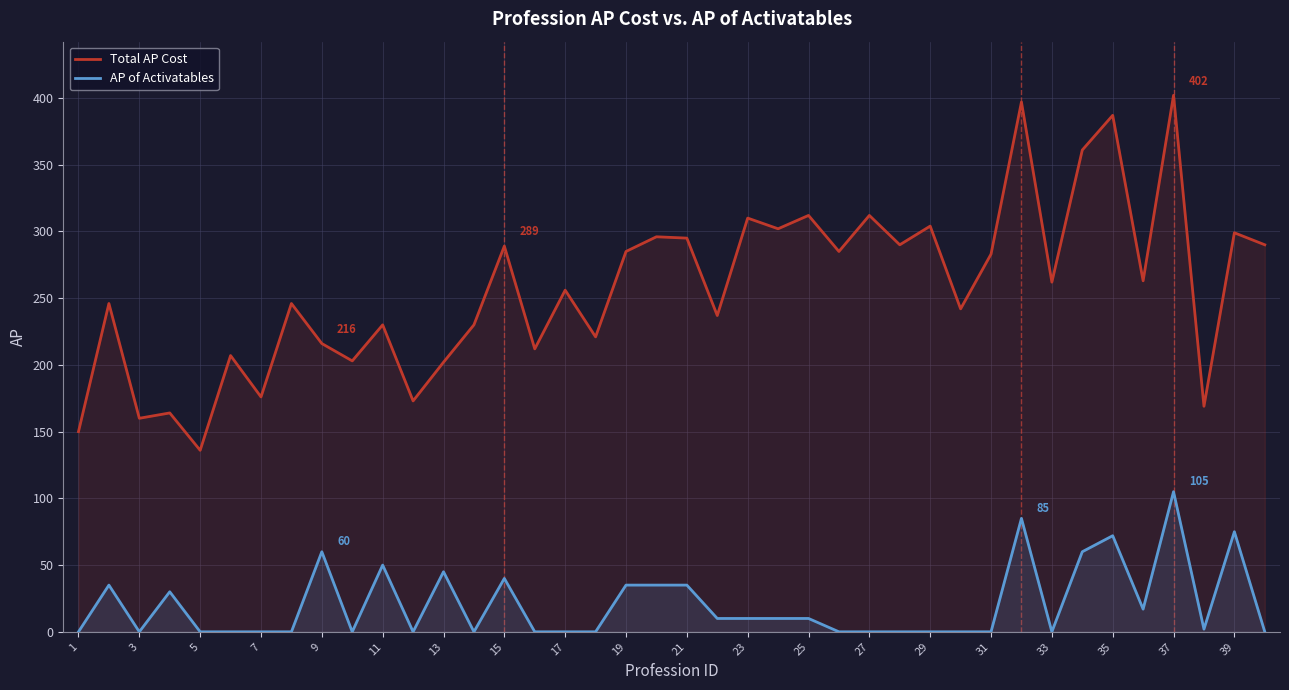

What is the value of the Total AP Cost point at the 39th from the left?

299